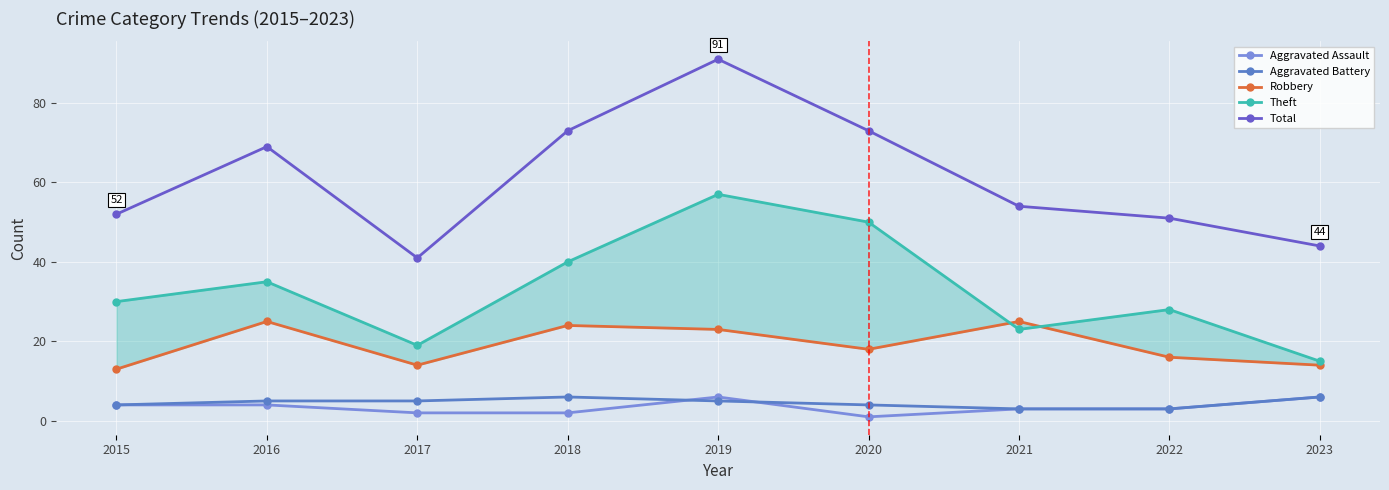

How many interior local peaks does the Aggravated Battery series have?

1